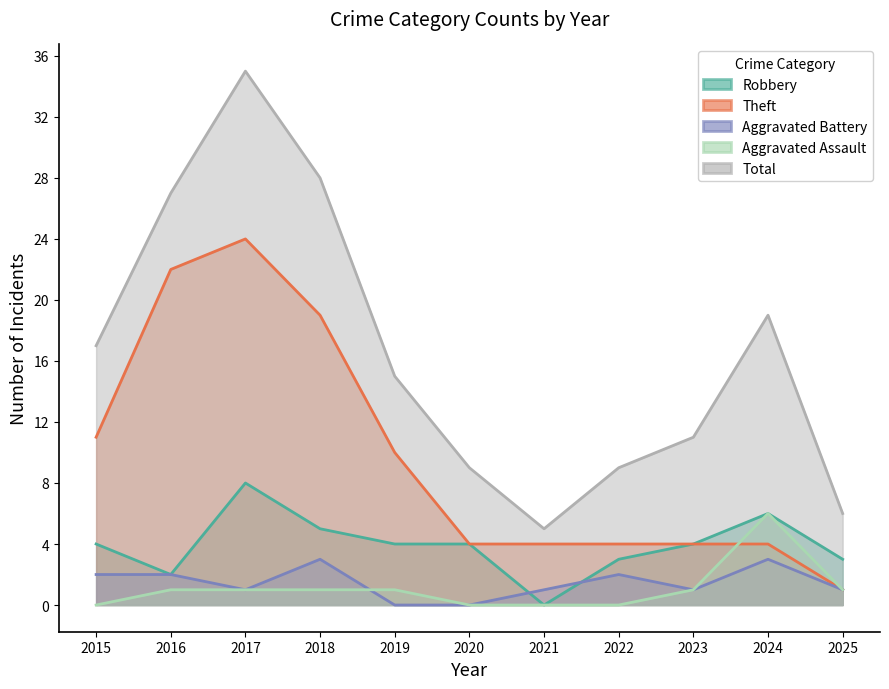

How many interior local peaks does the Aggravated Battery series have?

3